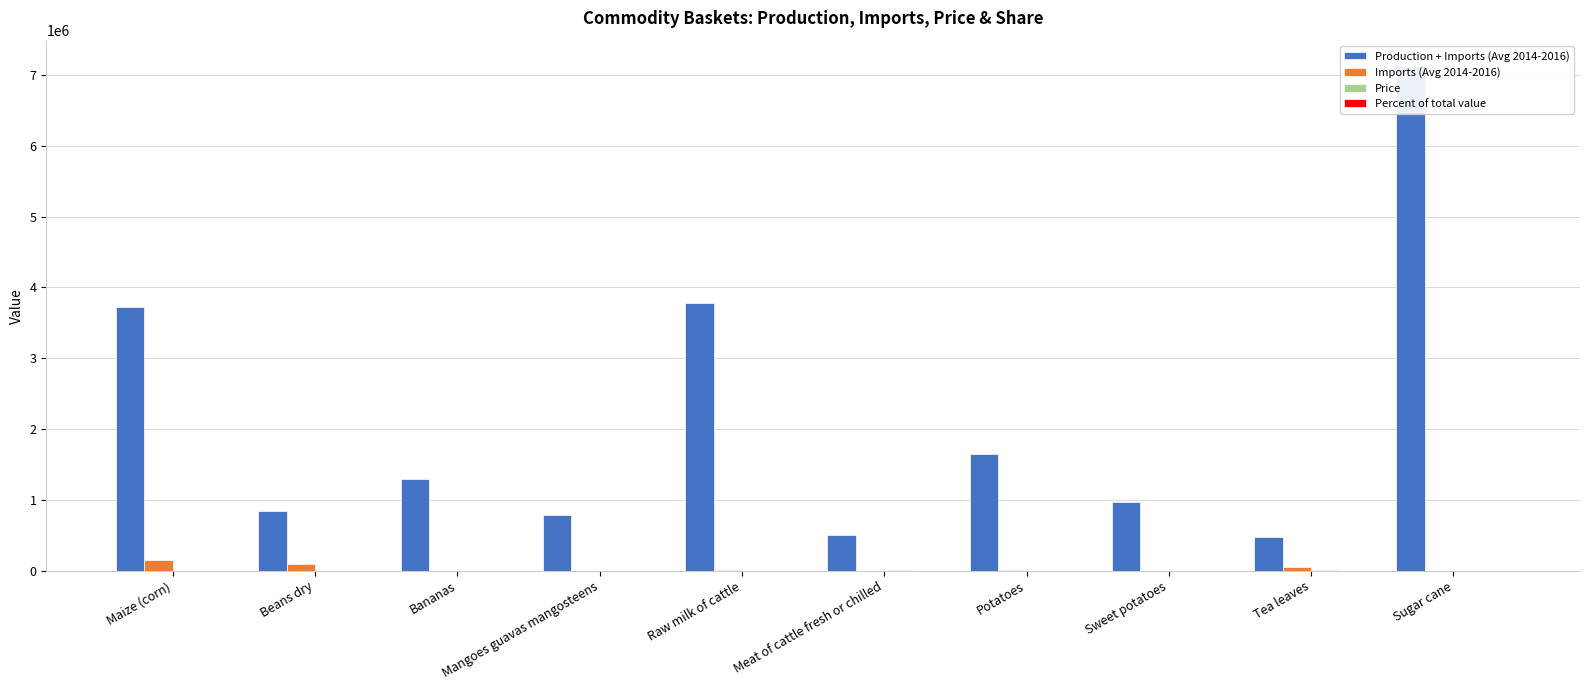

Which series has the largest total across all categories?

Production + Imports (Avg 2014-2016)